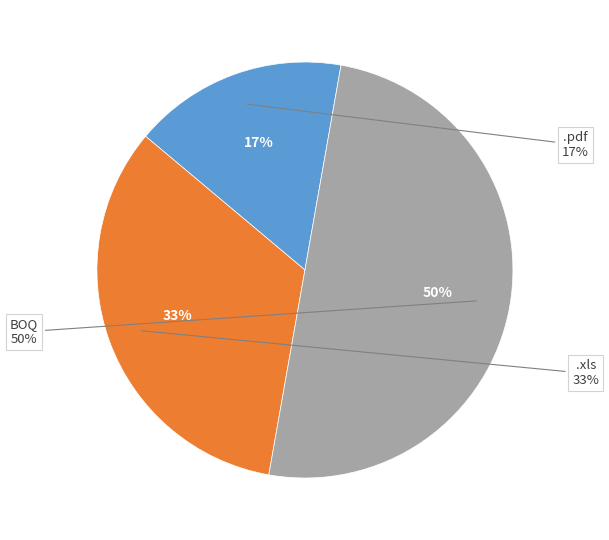

To the nearest percent, what portion does .pdf represent?

17%